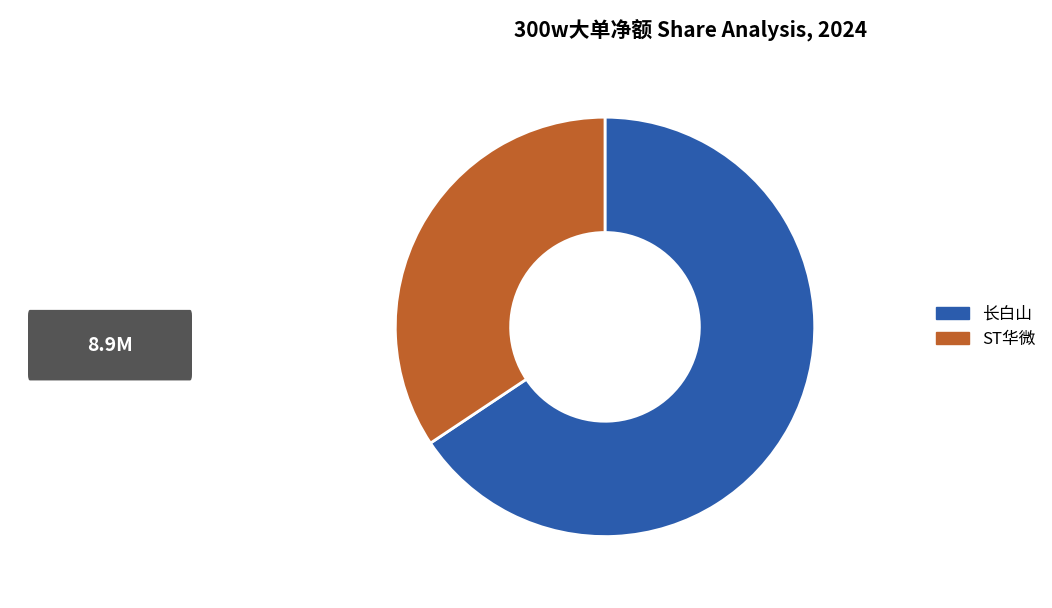

Is there any slice that represents more than half of the pie?

Yes